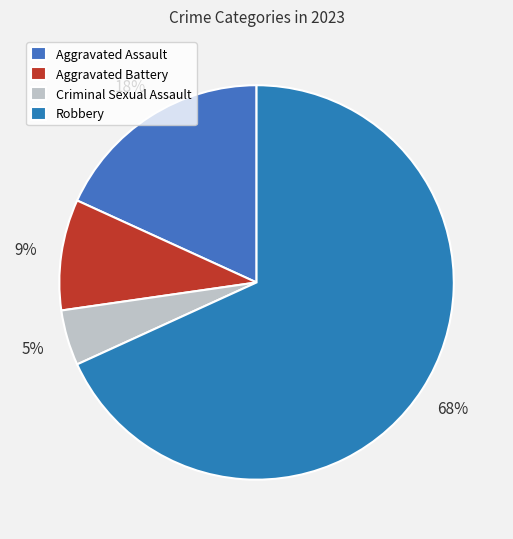

How many segments does this pie chart have?

4